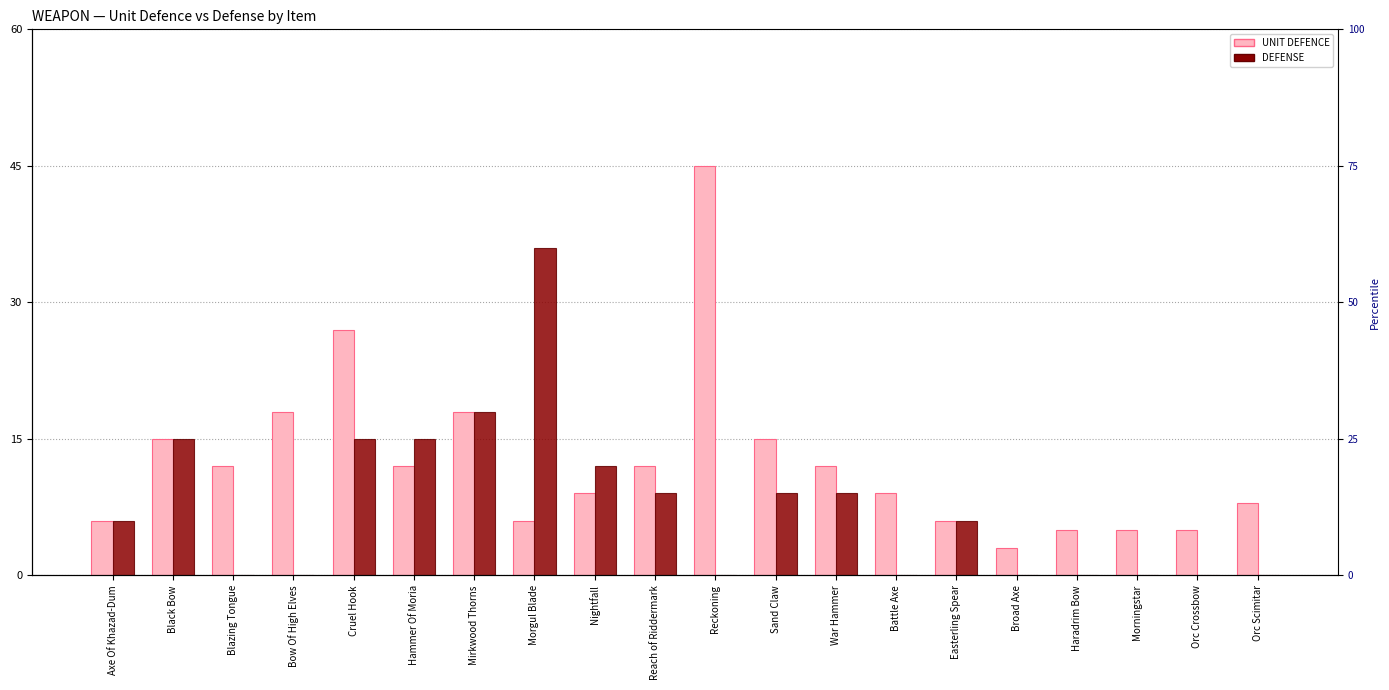

Reading left to right, transcribe all the data shown in this chart.

UNIT DEFENCE: Axe Of Khazad-Dum=6	Black Bow=15	Blazing Tongue=12	Bow Of High Elves=18	Cruel Hook=27	Hammer Of Moria=12	Mirkwood Thorns=18	Morgul Blade=6	Nightfall=9	Reach of Riddermark=12	Reckoning=45	Sand Claw=15	War Hammer=12	Battle Axe=9	Easterling Spear=6	Broad Axe=3	Haradrim Bow=5	Morningstar=5	Orc Crossbow=5	Orc Scimitar=8
DEFENSE: Axe Of Khazad-Dum=6	Black Bow=15	Blazing Tongue=0	Bow Of High Elves=0	Cruel Hook=15	Hammer Of Moria=15	Mirkwood Thorns=18	Morgul Blade=36	Nightfall=12	Reach of Riddermark=9	Reckoning=0	Sand Claw=9	War Hammer=9	Battle Axe=0	Easterling Spear=6	Broad Axe=0	Haradrim Bow=0	Morningstar=0	Orc Crossbow=0	Orc Scimitar=0